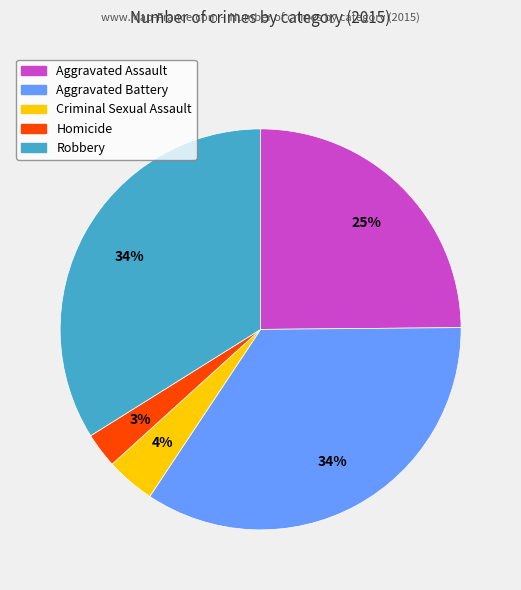

The Homicide slice represents 3% of the pie. True or false?

True